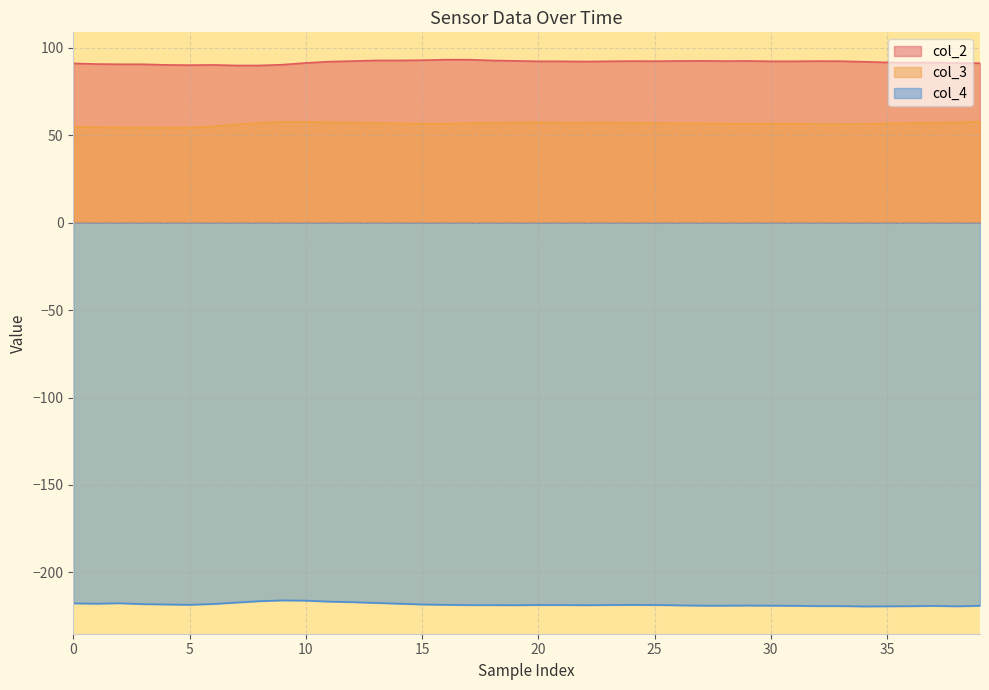

True or false: col_3 and col_2 cross at least once.

False